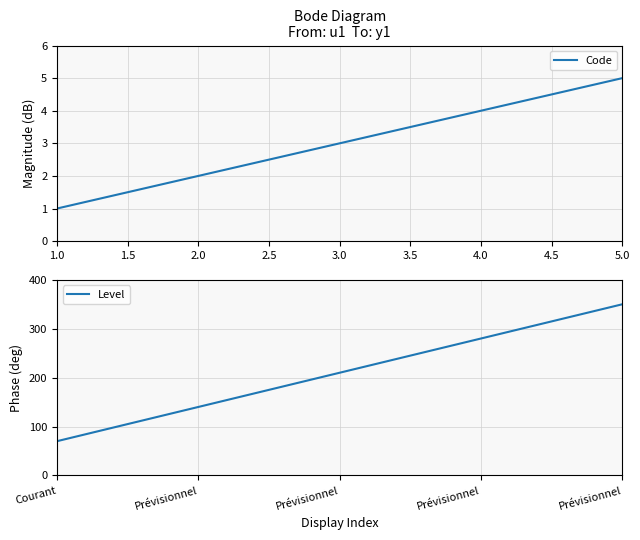

List the labels in order of Code value, smallest first.

1.0, 2.0, 3.0, 4.0, 5.0